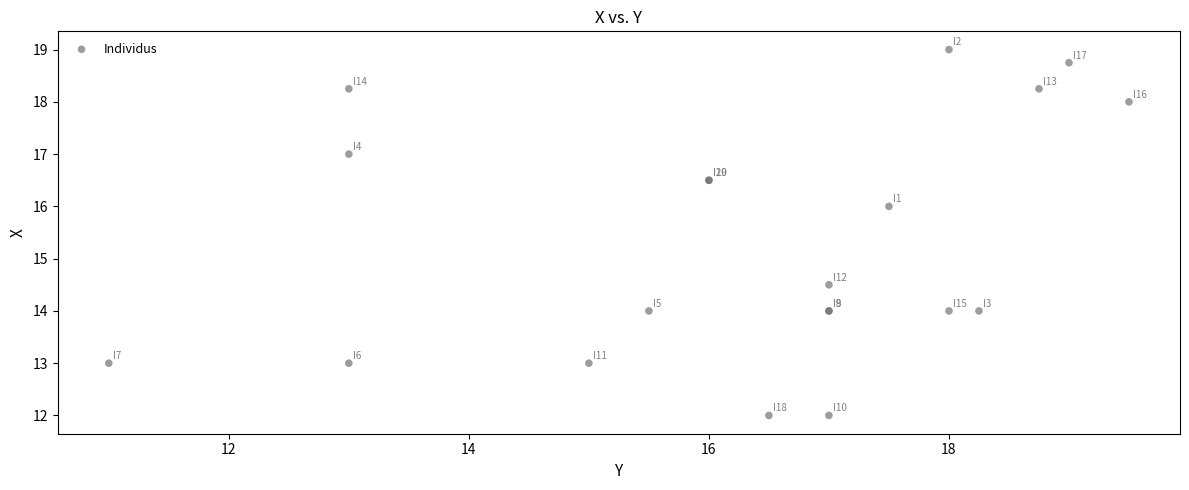

What Y value in the scatter plot is closest to 15?

14.5